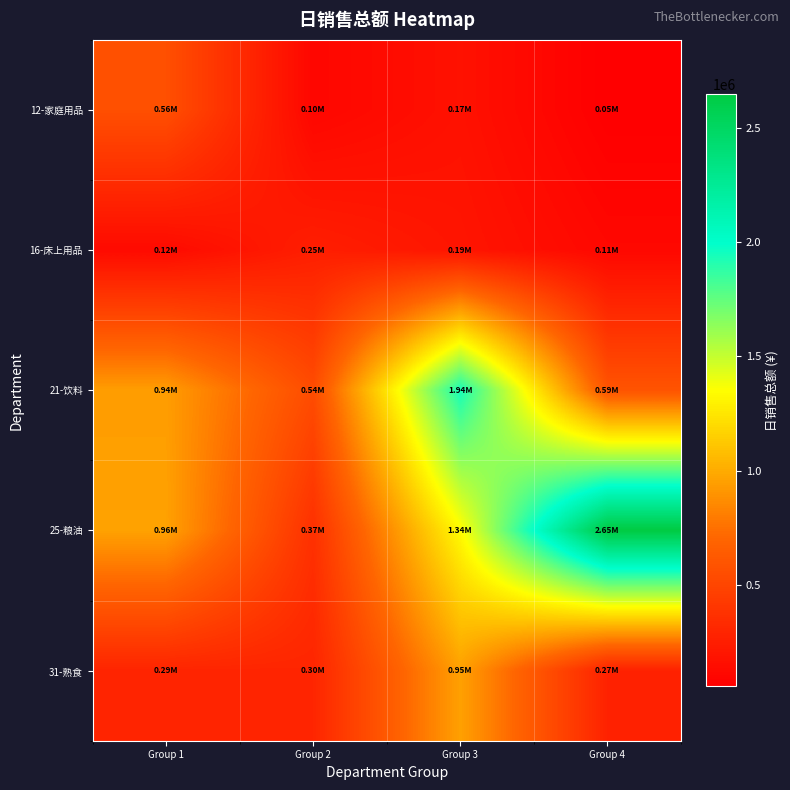

How many distinct data groups are displayed?

5